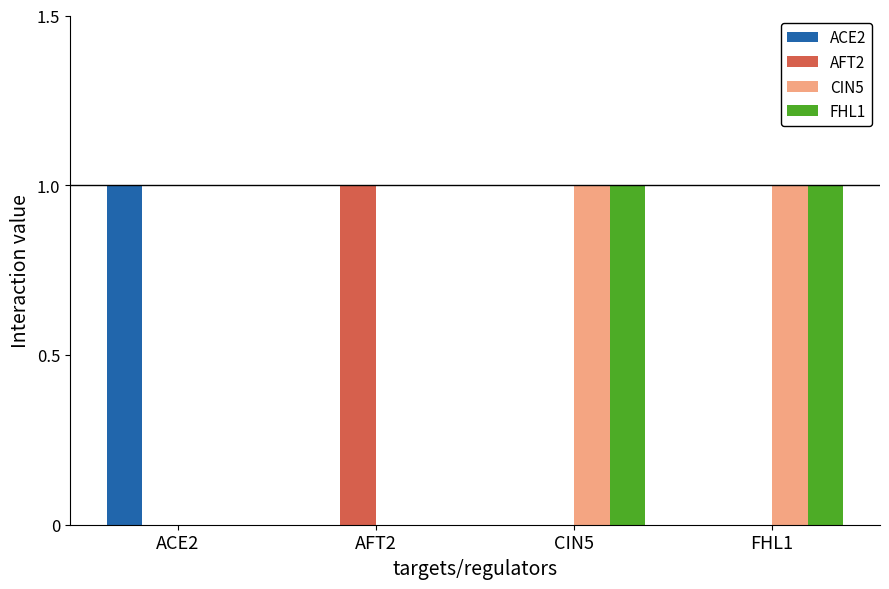

Count the number of data series in this chart.

4